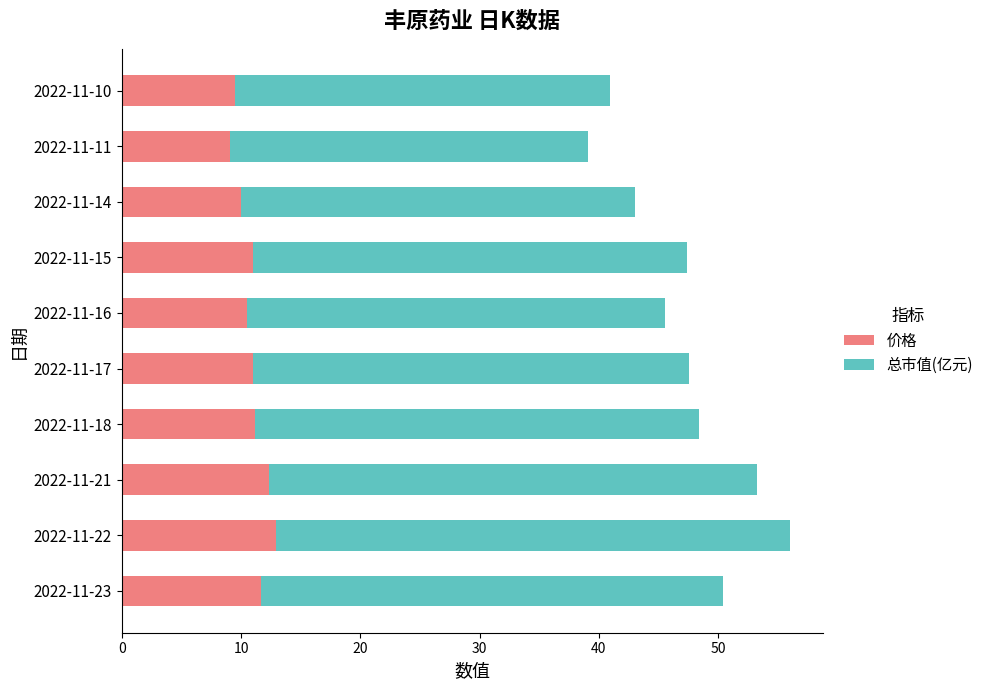

True or false: 价格 has a value of 13.0 at 2022-11-22.

True